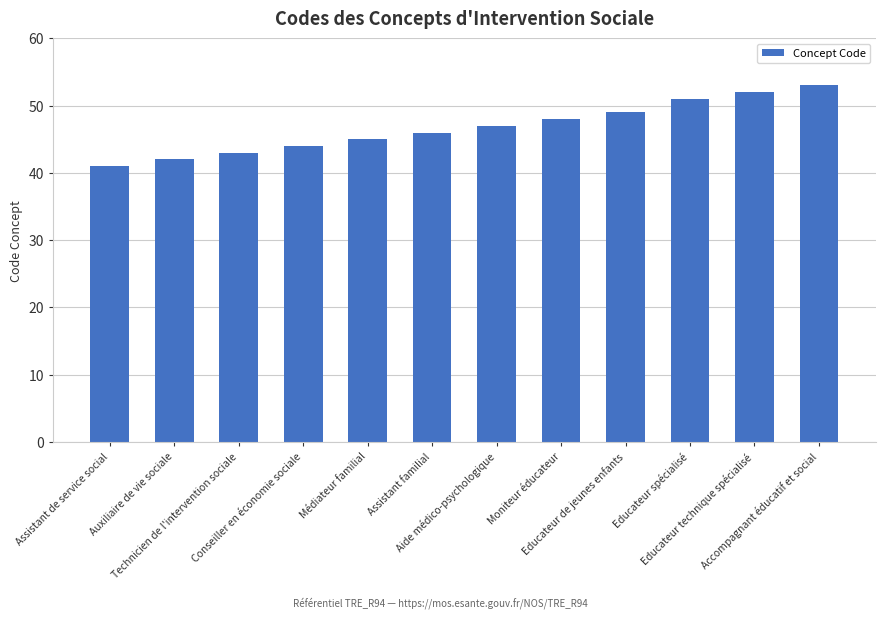

Rank the categories by value from lowest to highest.

Assistant de service social, Auxiliaire de vie sociale, Technicien de l'intervention sociale, Conseiller en économie sociale, Médiateur familial, Assistant familial, Aide médico-psychologique, Moniteur éducateur, Educateur de jeunes enfants, Educateur spécialisé, Educateur technique spécialisé, Accompagnant éducatif et social